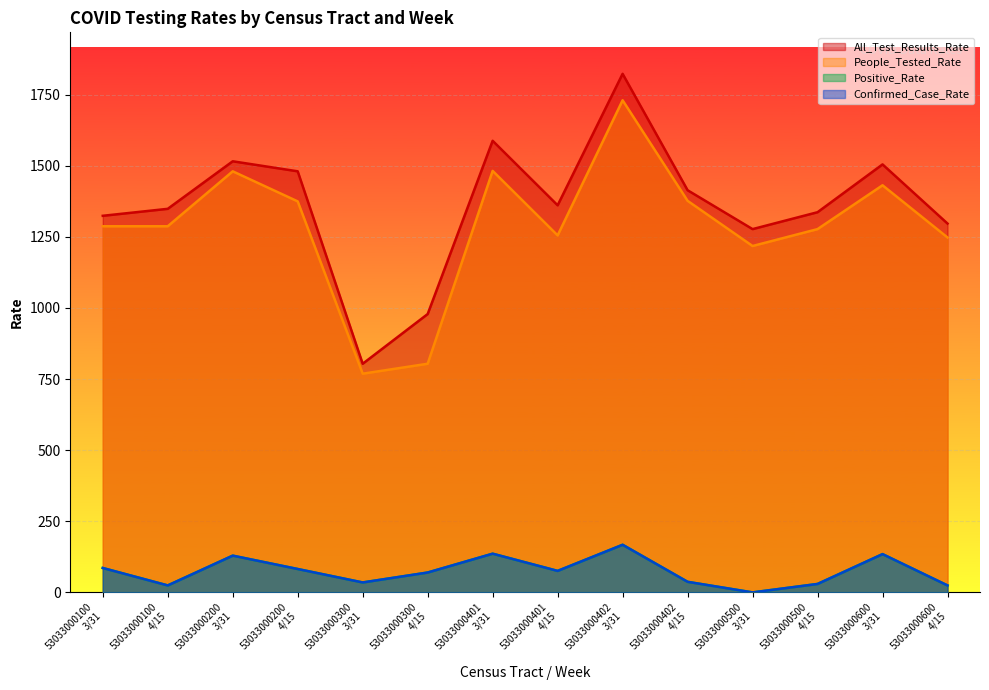

Where does the All_Test_Results_Rate series first go above 1360?

53033000200
3/31